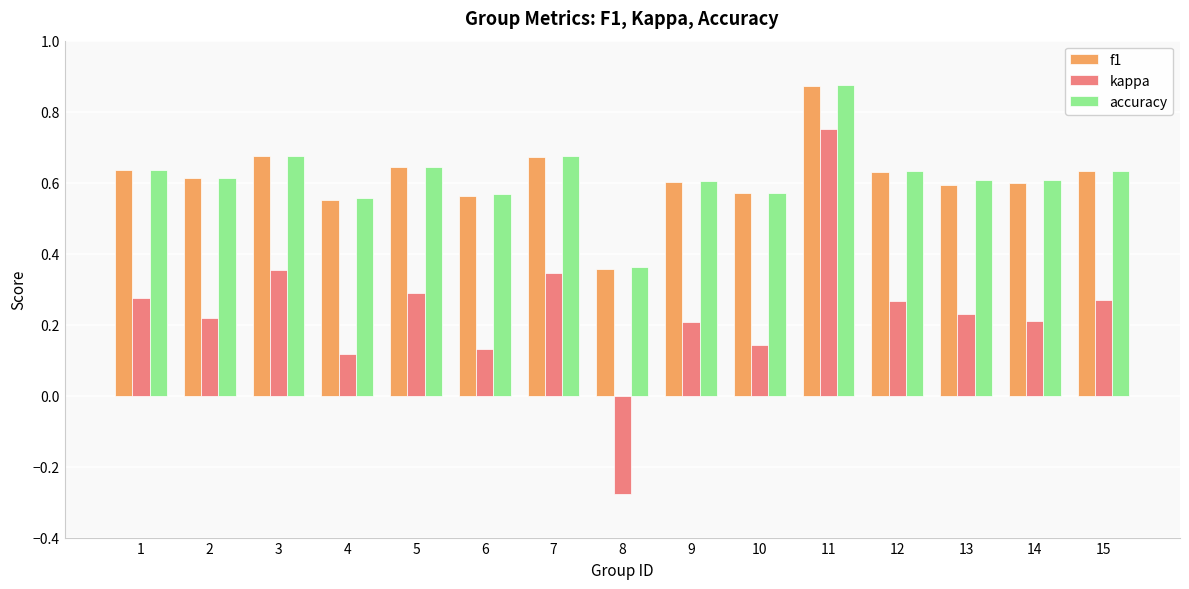

At which category does the chart reach its peak across all series?

11